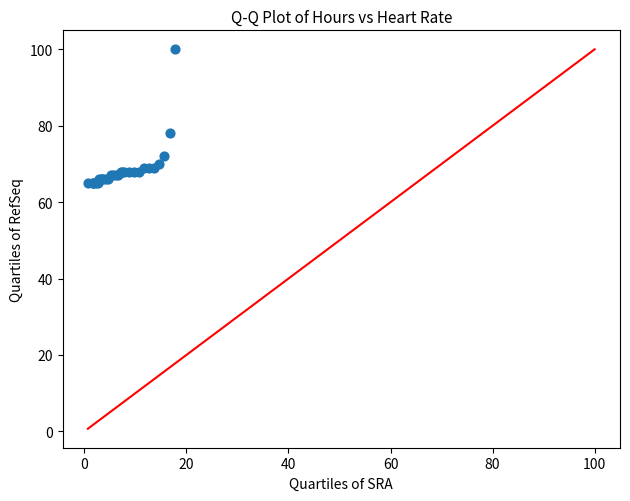

What Y value in the scatter plot is closest to 82?

78